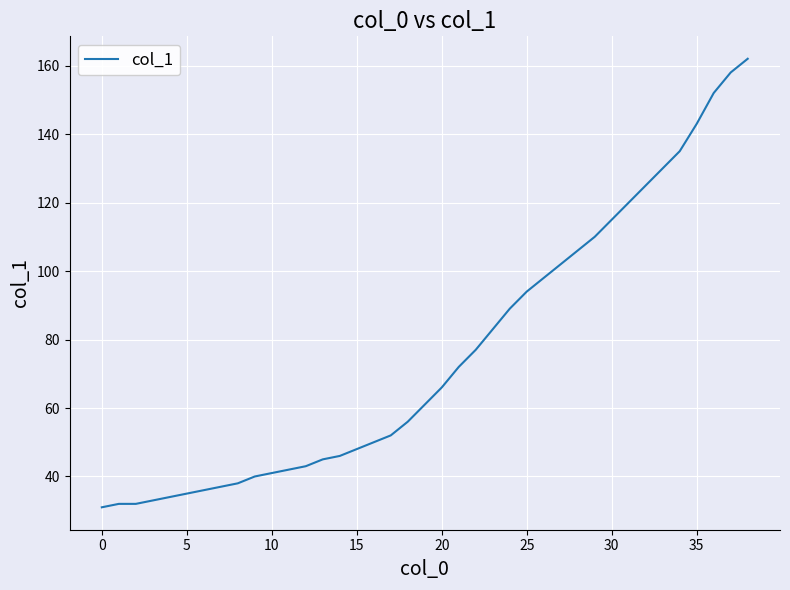

What is the smallest value displayed?

31